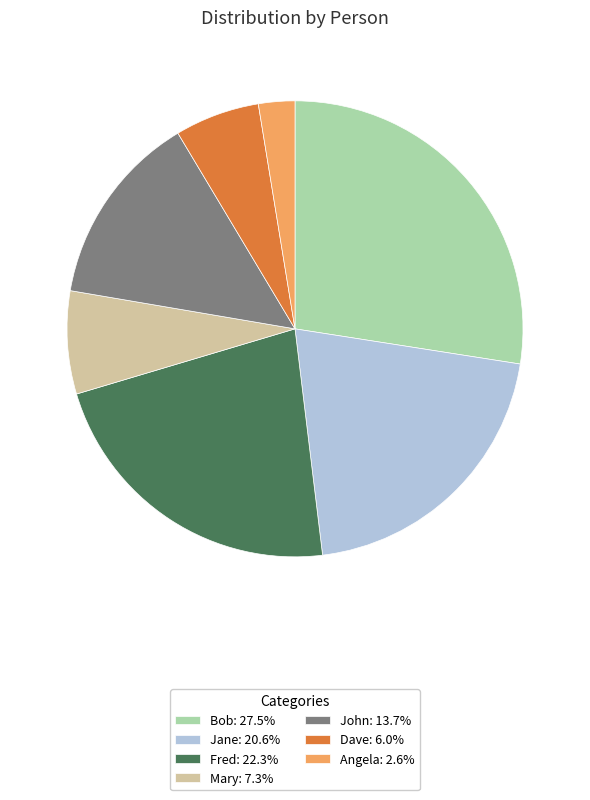

Rank the categories by value from lowest to highest.

Angela, Dave, Mary, John, Jane, Fred, Bob